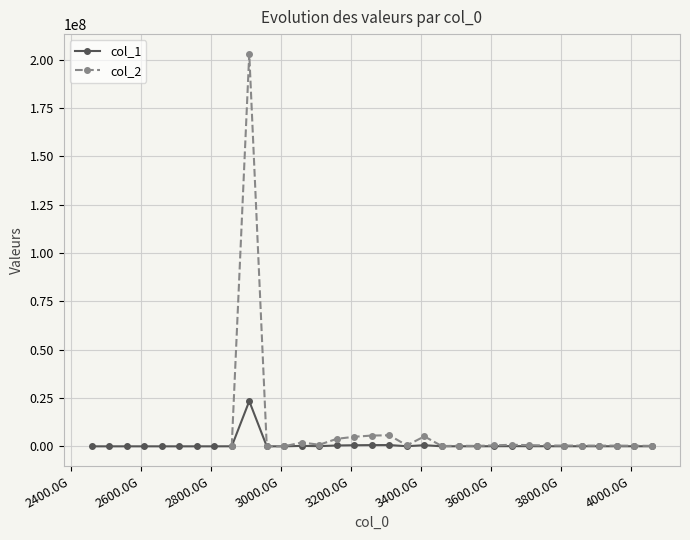

Where is the data nearest to the value 11694146?

3310000000000